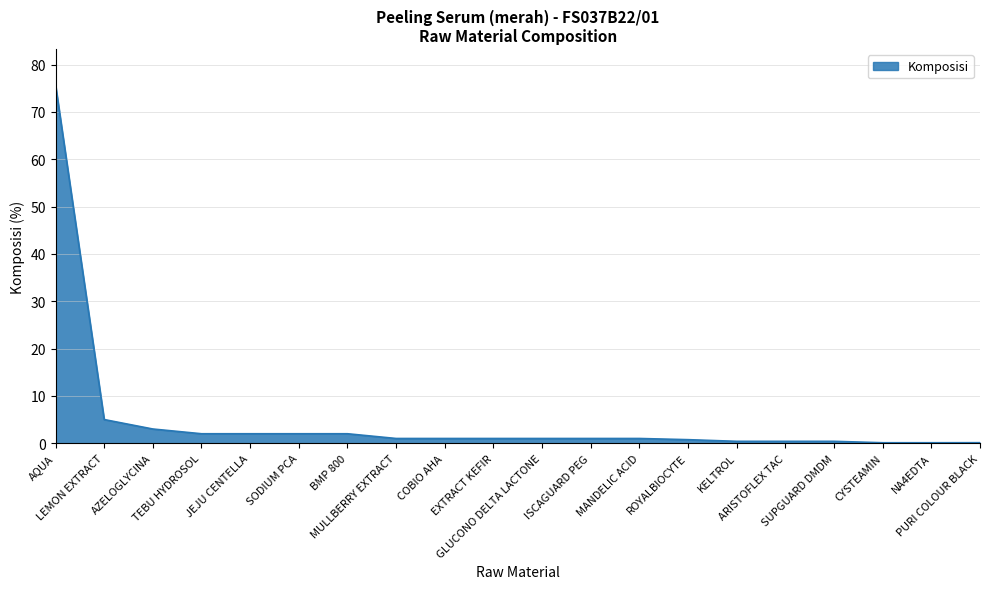

What is the sum of all values?

99.9